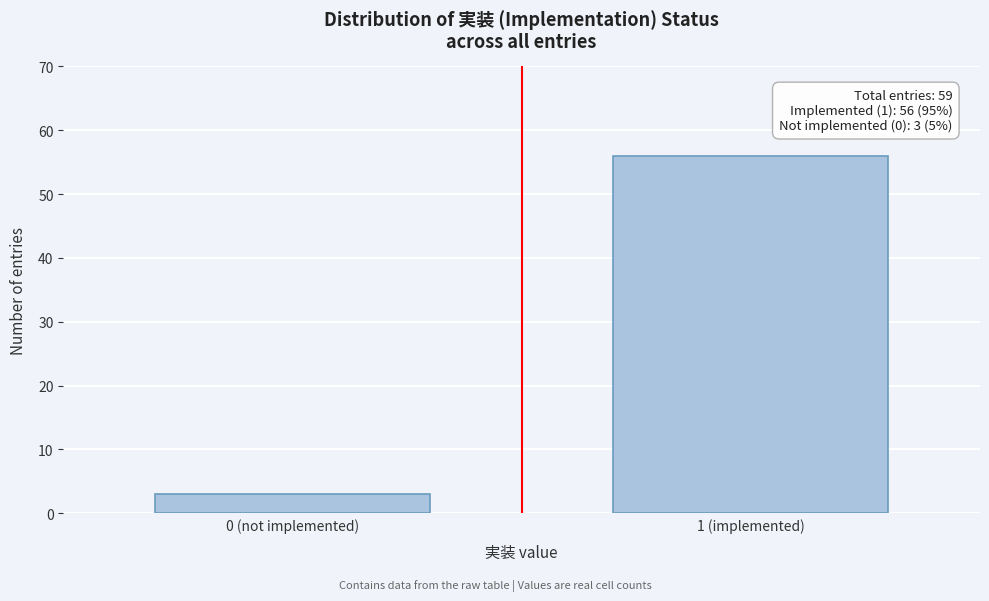

Reading left to right, extract all data points from this chart.

0 (not implemented)=3	1 (implemented)=56